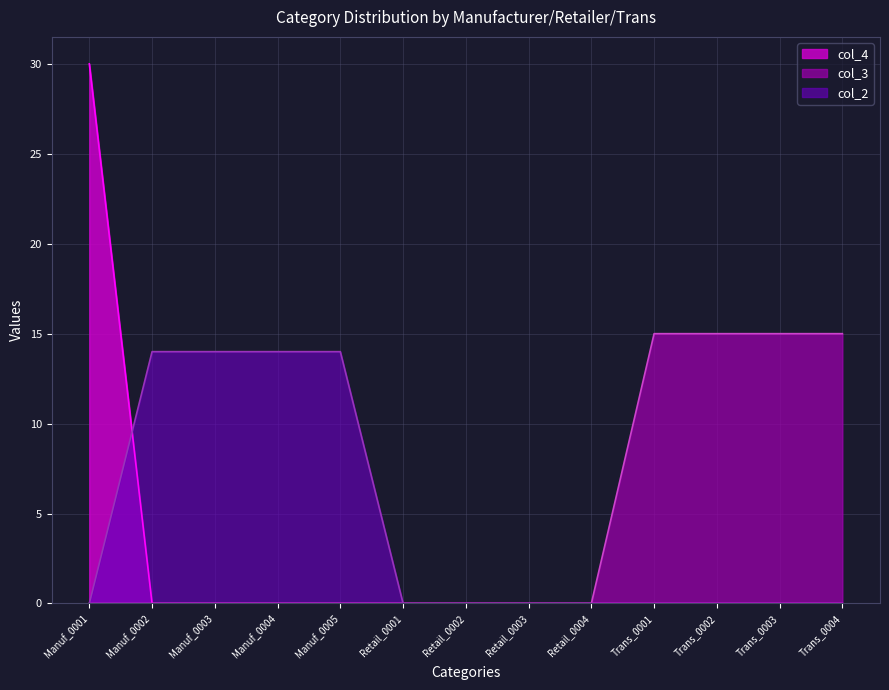

Rank the categories by col_4 value from highest to lowest.

Manuf_0001, Manuf_0002, Manuf_0003, Manuf_0004, Manuf_0005, Retail_0001, Retail_0002, Retail_0003, Retail_0004, Trans_0001, Trans_0002, Trans_0003, Trans_0004